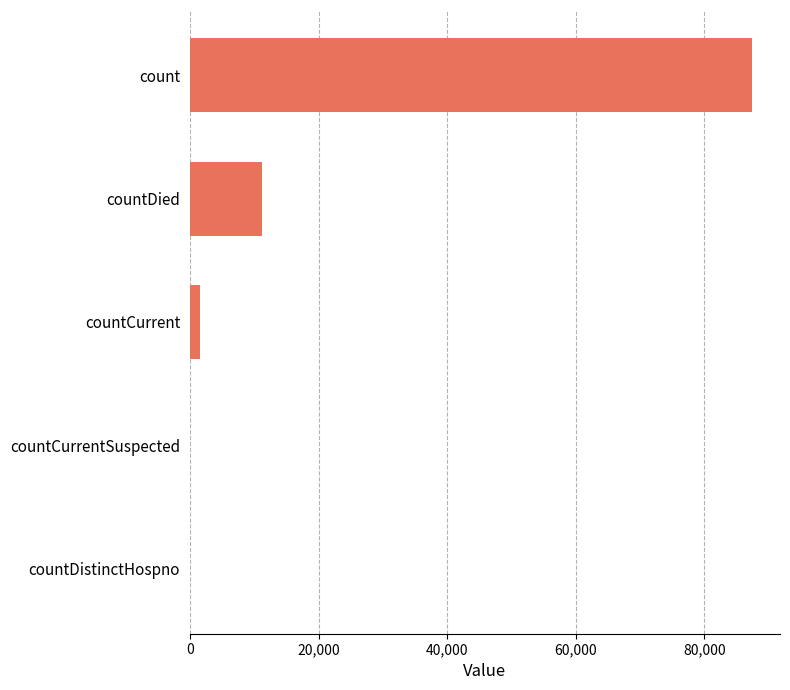

Which category has the highest value across all series?

count